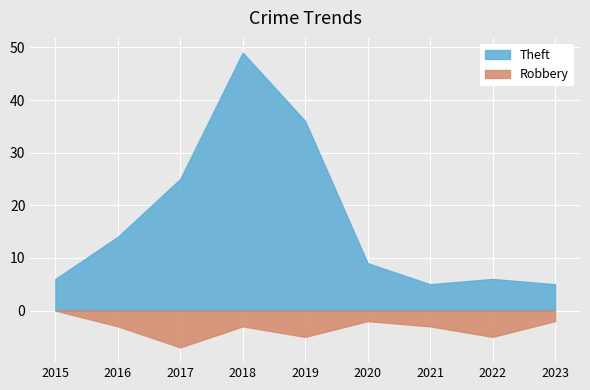

Does the chart display data point markers on the line(s)?

No